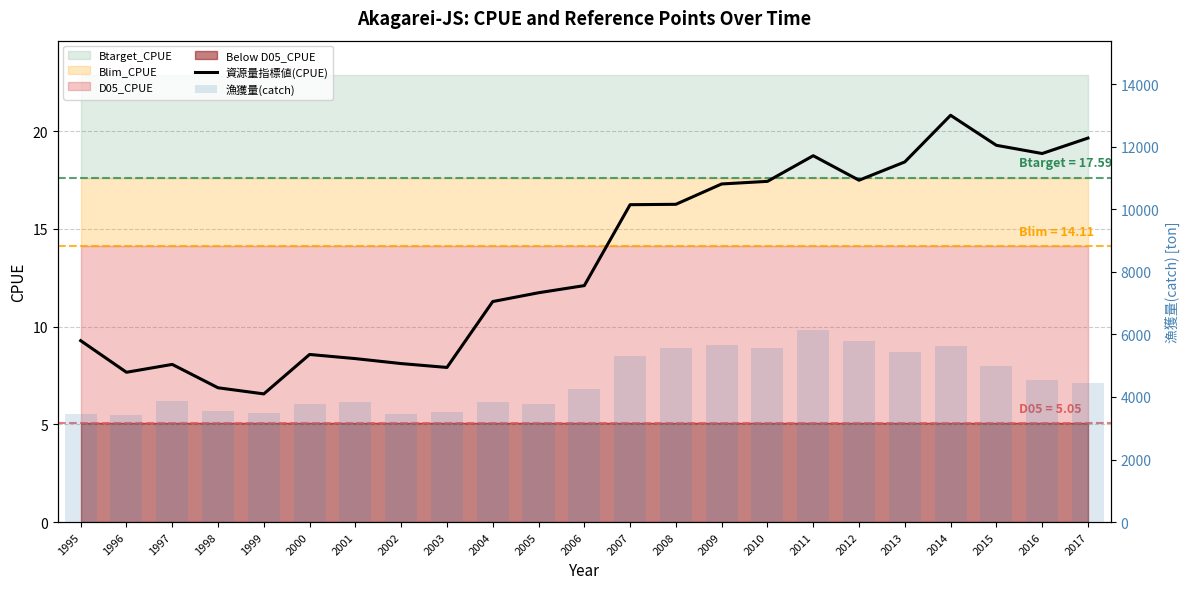

The value of 資源量指標値(CPUE) at 1997 is 4.7. True or false?

False